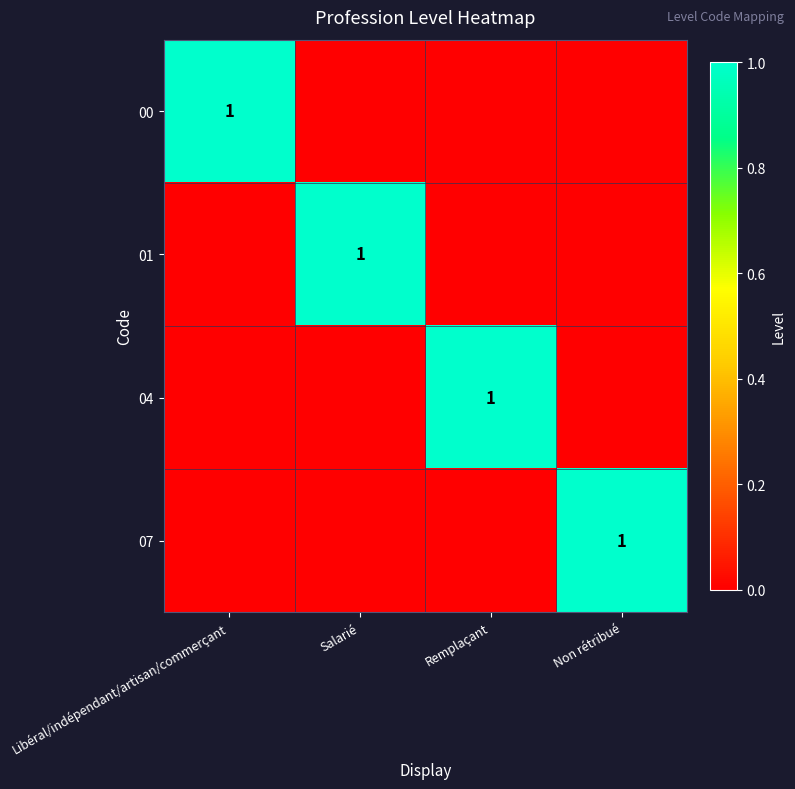

True or false: 07 has a value of 1 at Non rétribué.

True